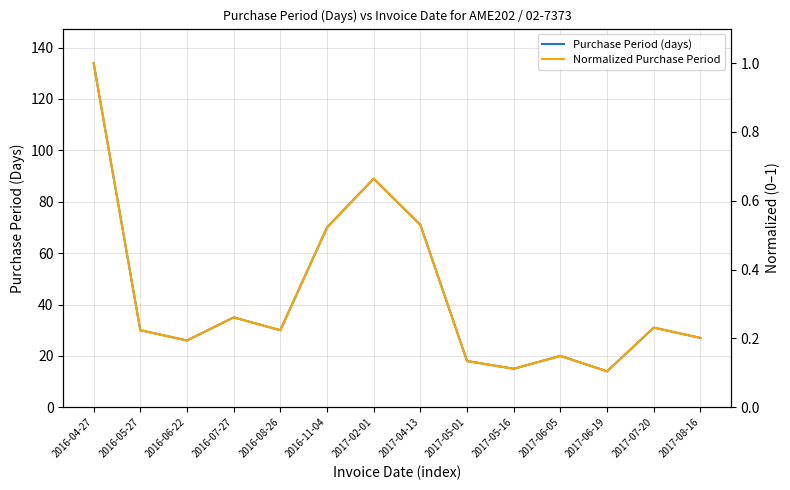

What is the difference between the Purchase Period (days) values at 2017-05-01 and 2017-04-13?

53